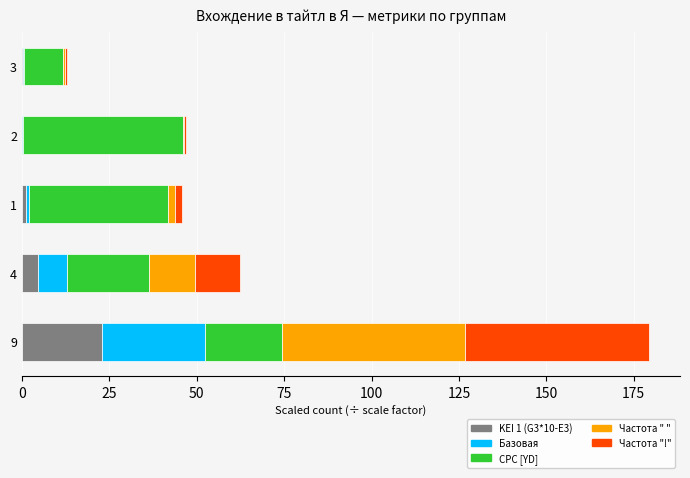

At which category is the sum across all series the highest?

9